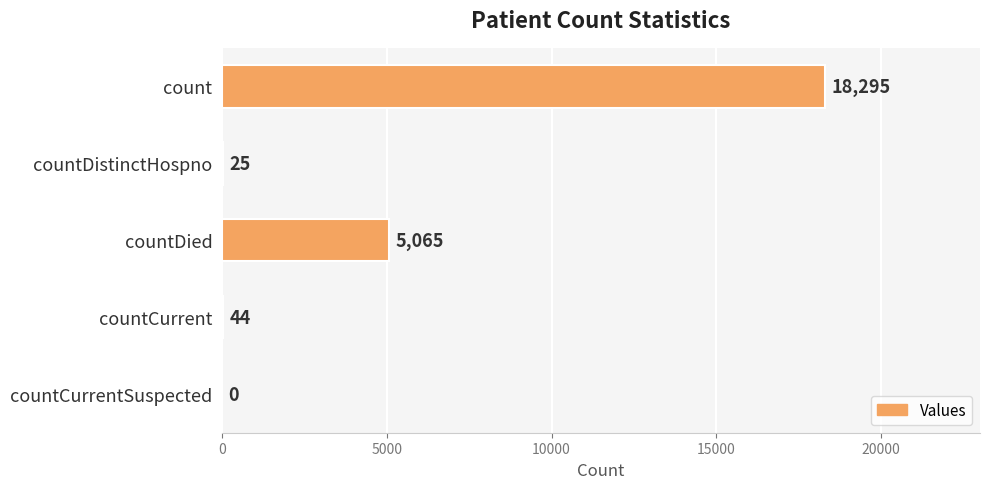

What is the maximum value shown in the chart?

18295